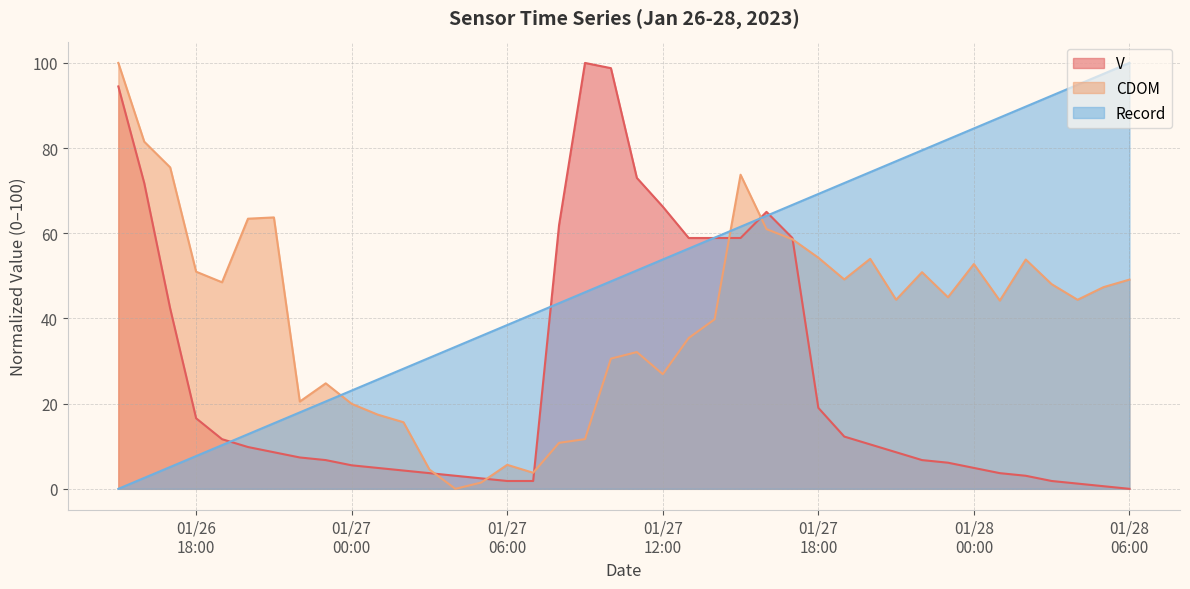

Rank the series by their maximum value, from lowest to highest.

V, CDOM, Record